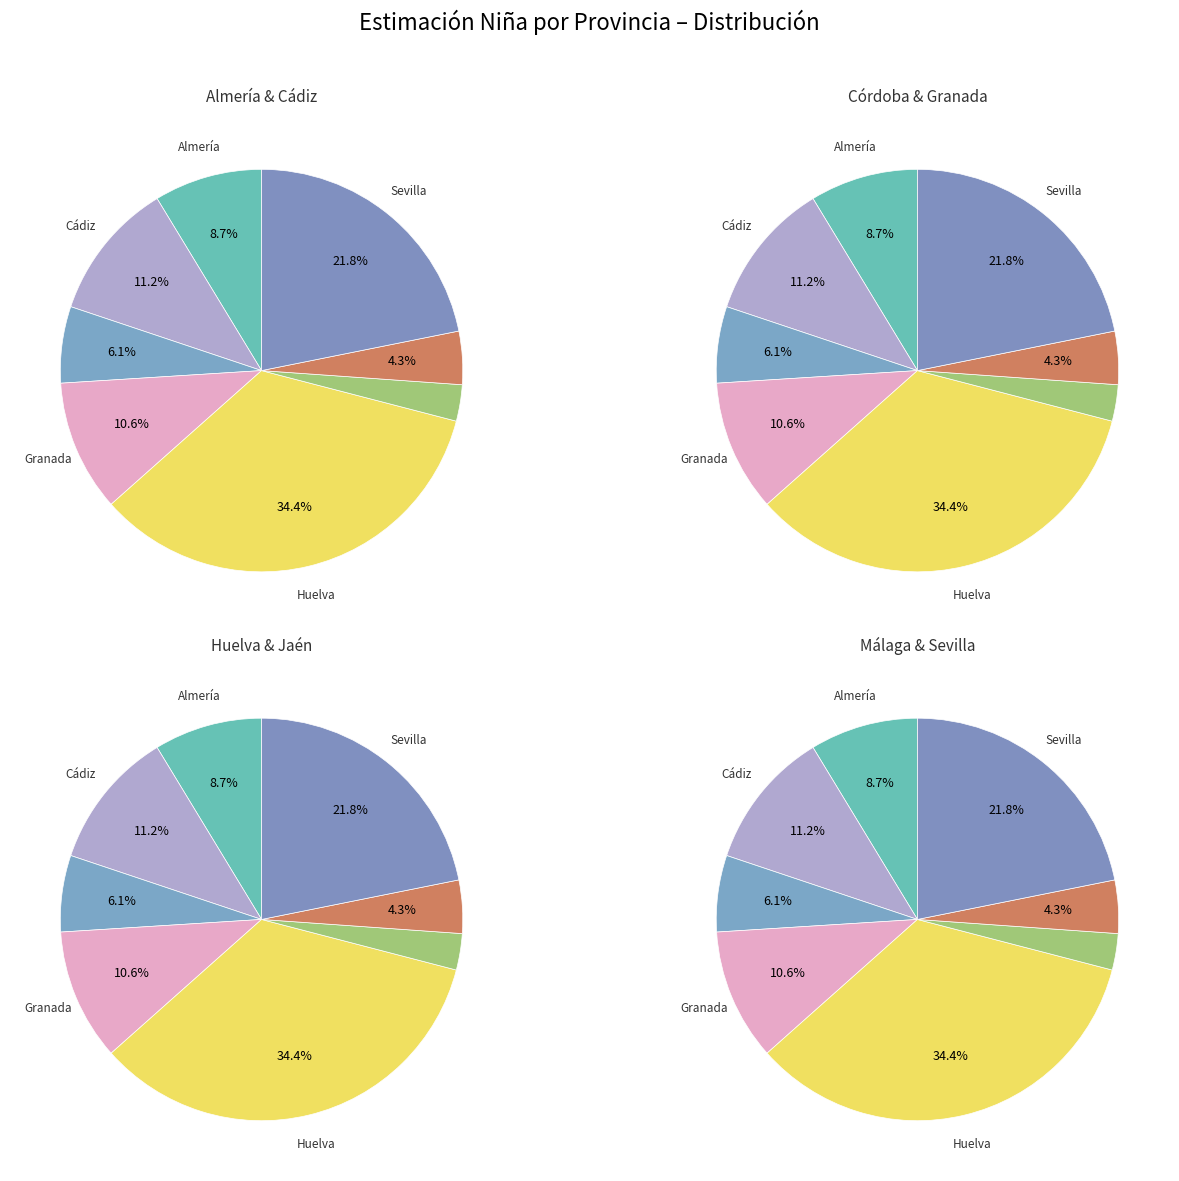

True or false: Málaga accounts for 16% of the total.

False